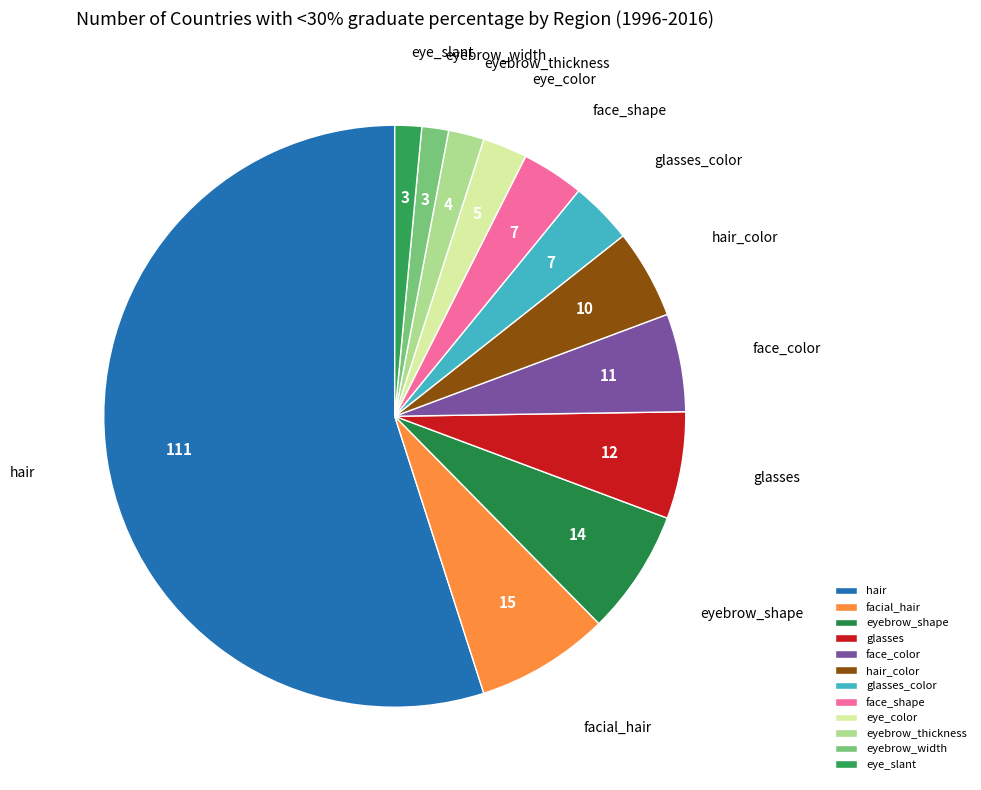

What is the largest slice in the pie chart?

hair